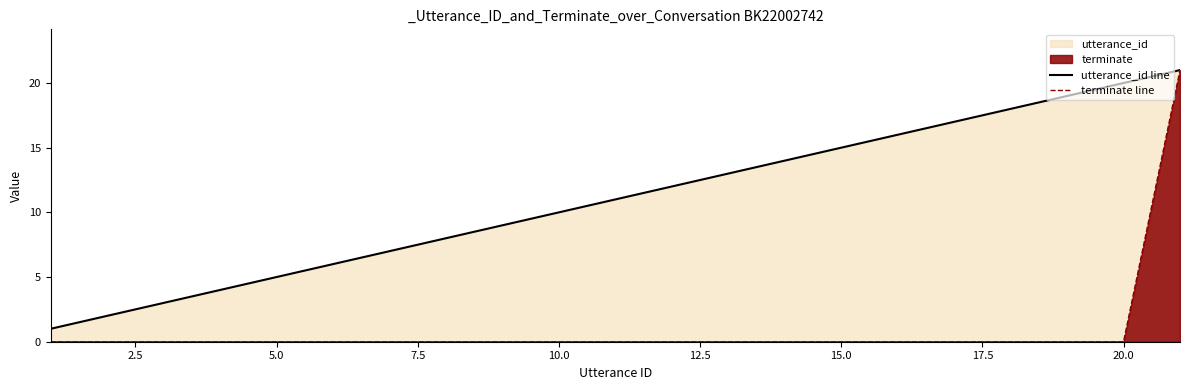

Count the number of data series in this chart.

2